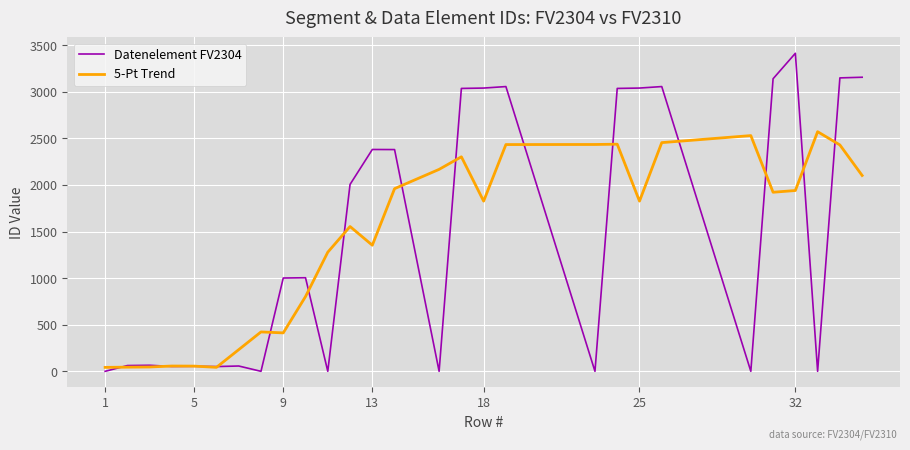

Which series has the largest range (max minus min)?

Datenelement FV2304